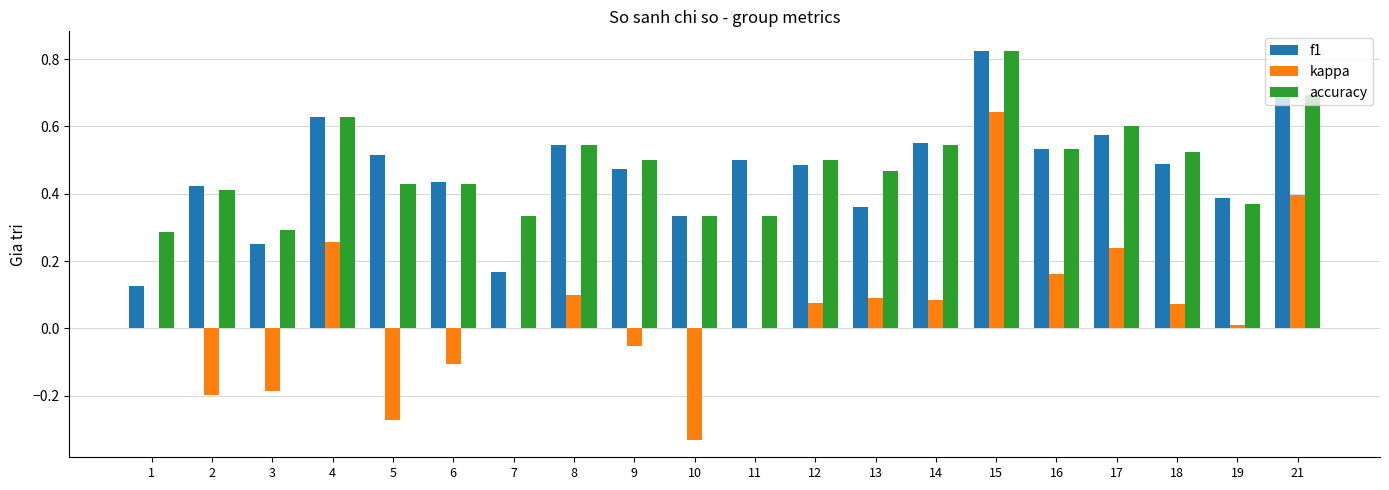

At which category does the chart reach its peak across all series?

15